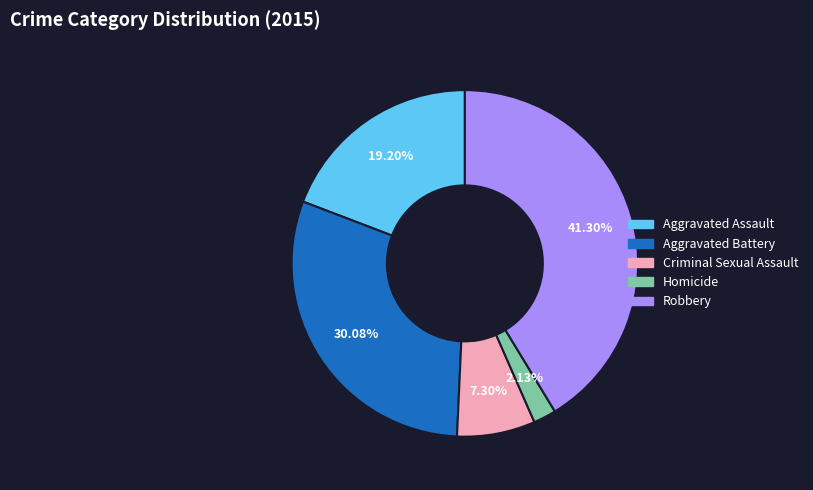

To the nearest percent, what percentage of the pie is Aggravated Battery?

30%